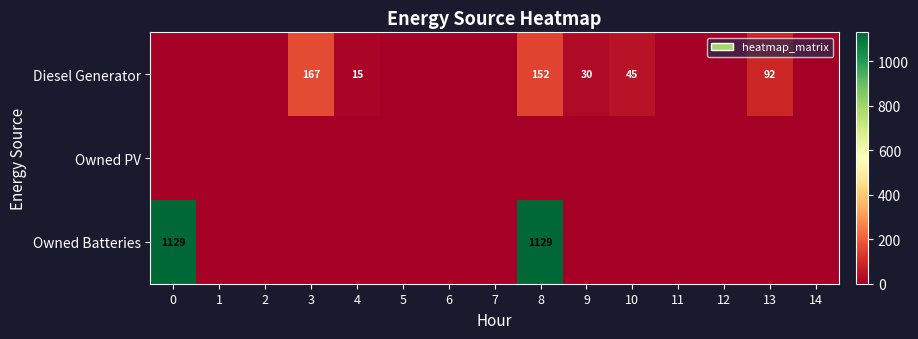

What is the approximate value of row_0 at 3?

167